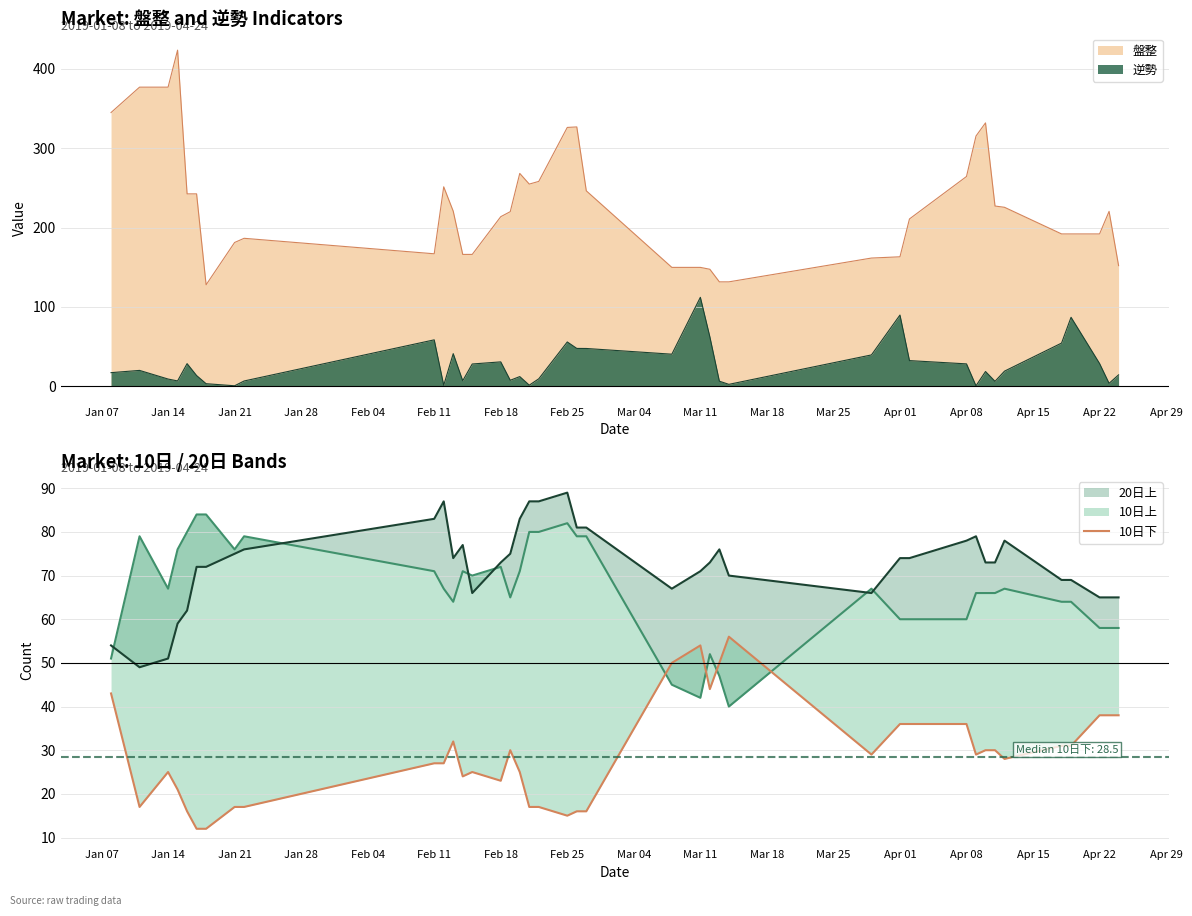

How many categories are shown in the chart?

40